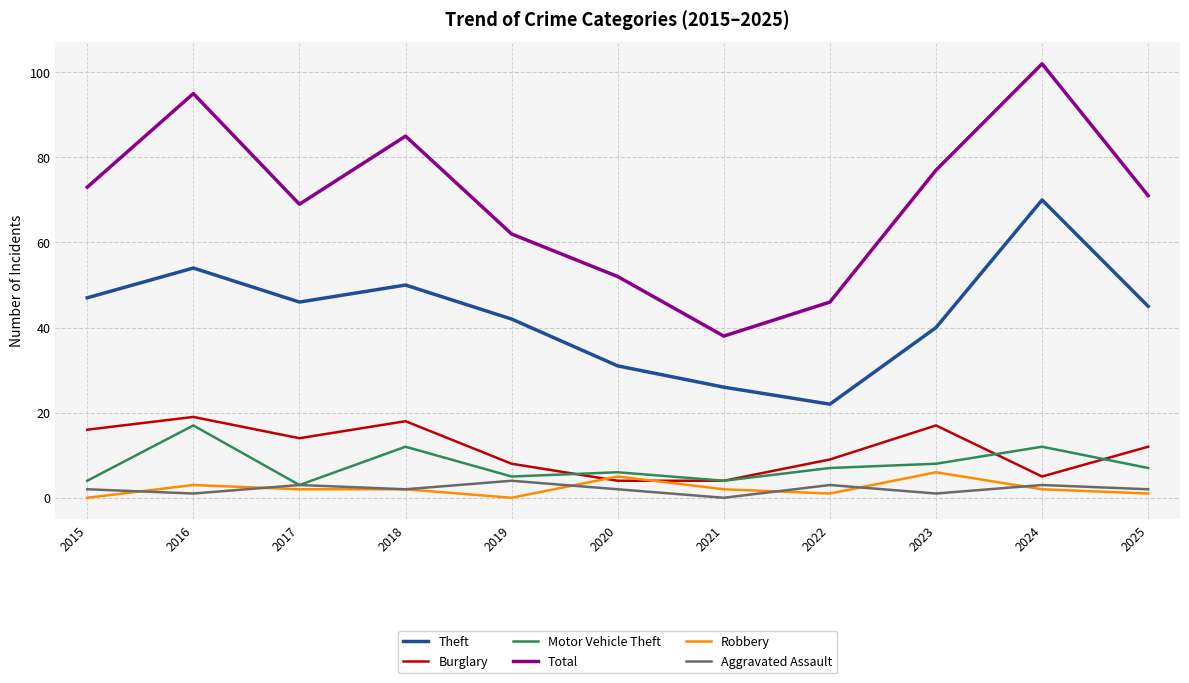

What are all the series names shown in the legend?

Theft, Burglary, Motor Vehicle Theft, Total, Robbery, Aggravated Assault